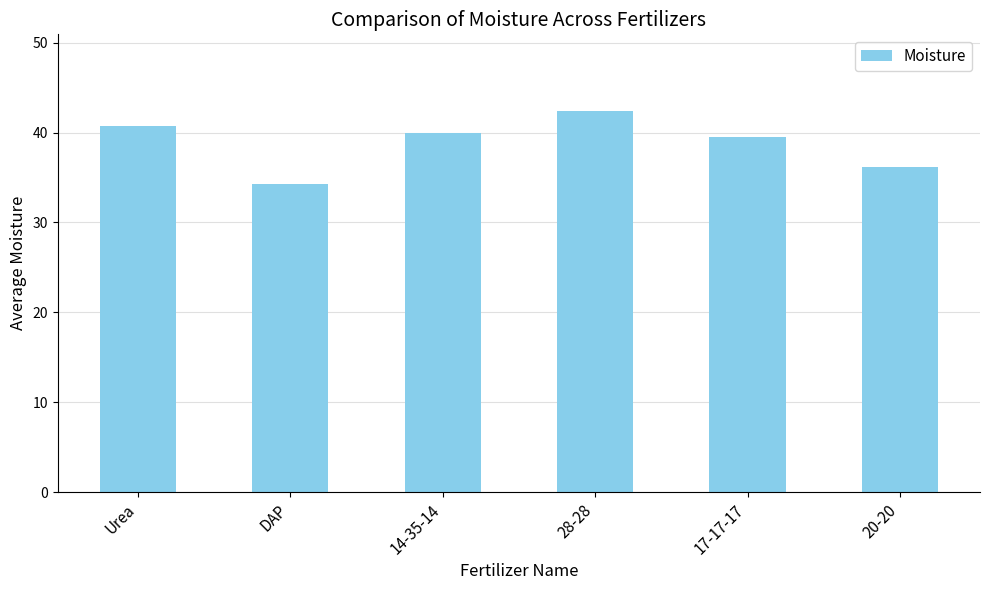

Where does the data first go above 40?

Urea